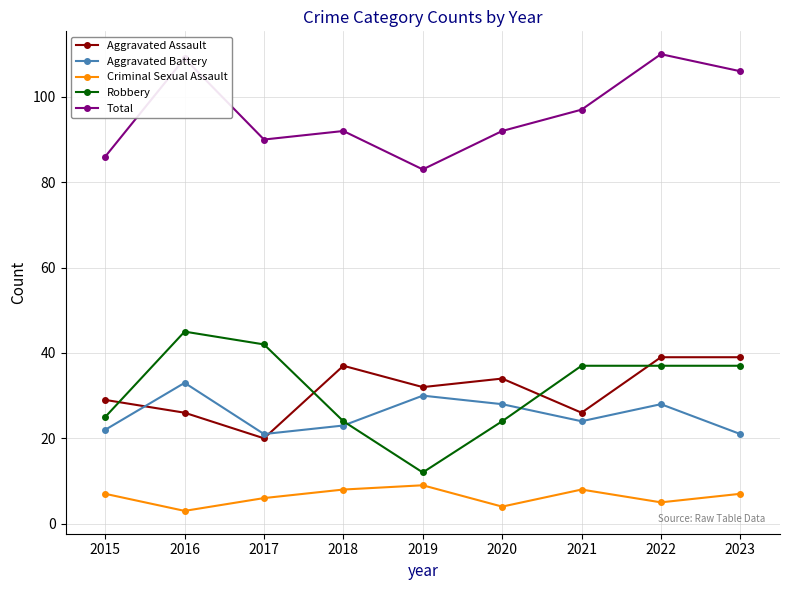

What is the average value of the Aggravated Battery series?

26